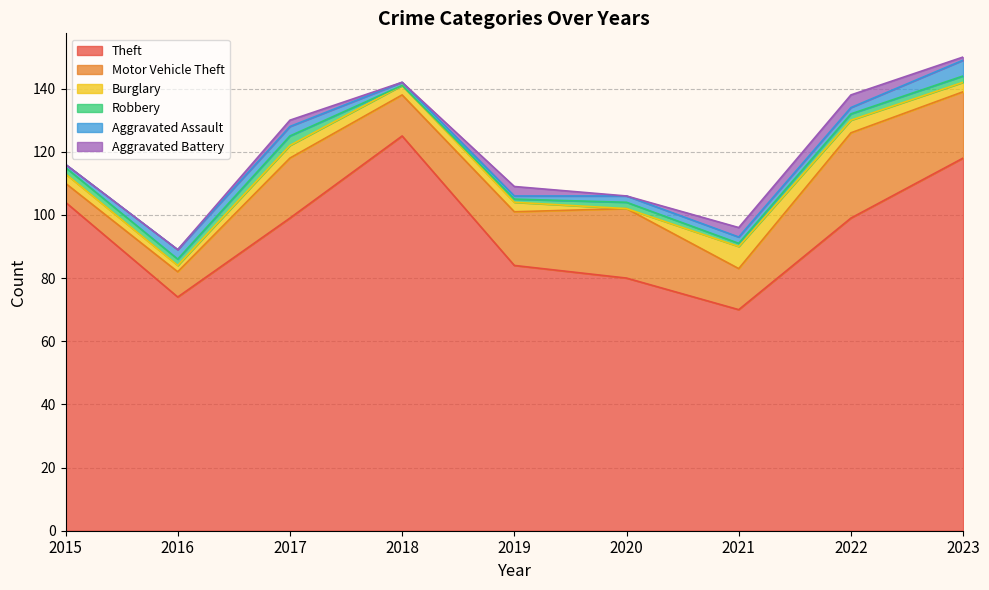

True or false: Theft and Motor Vehicle Theft intersect in this chart.

False